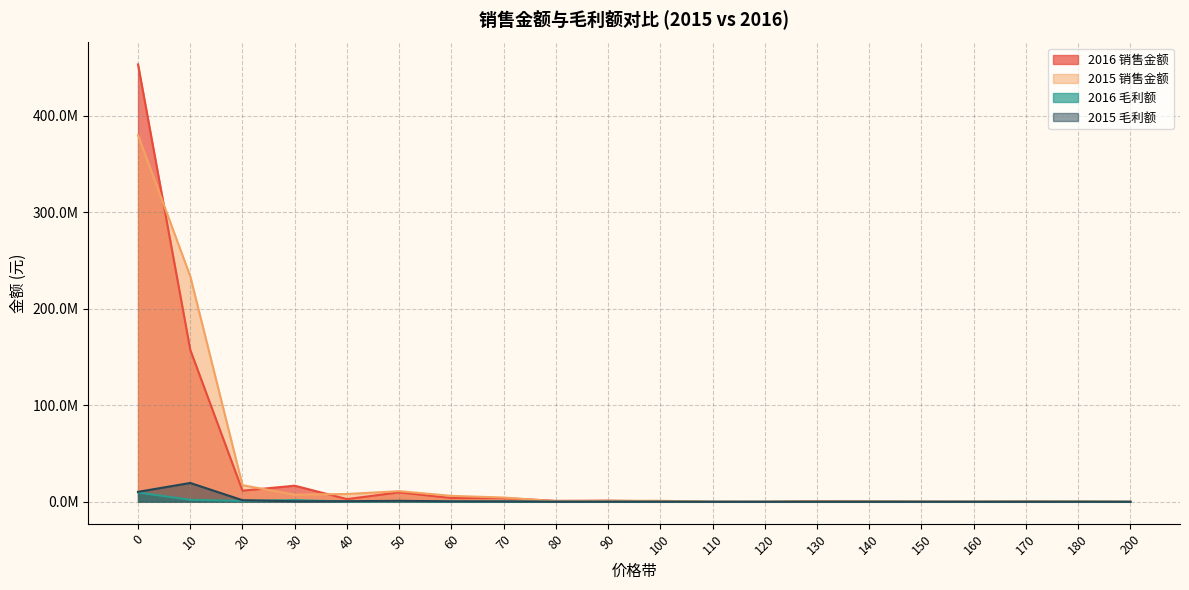

What is the difference between the 2016 毛利额 values at 120 and 160?

3025.3